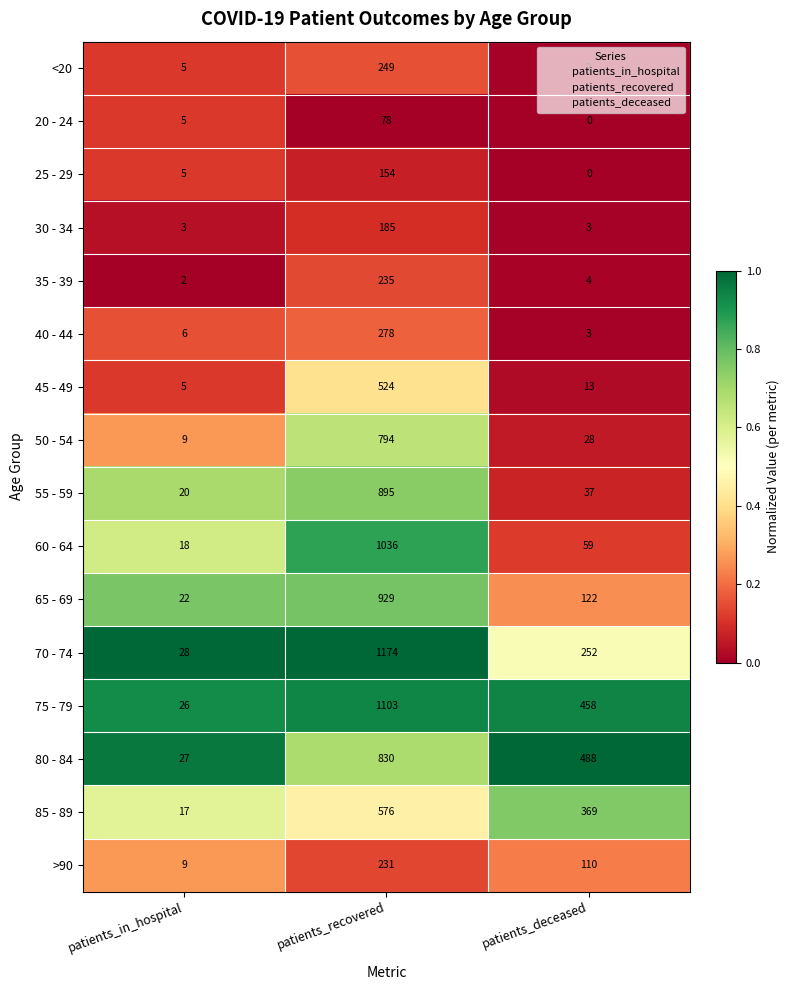

Which series has the largest total across all categories?

75 - 79